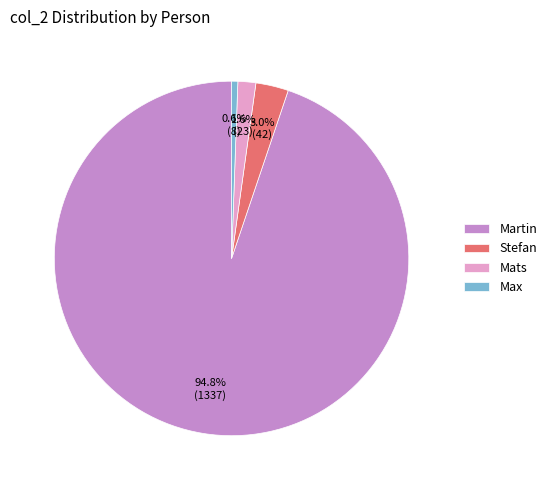

Does Stefan represent more than half of the total?

No